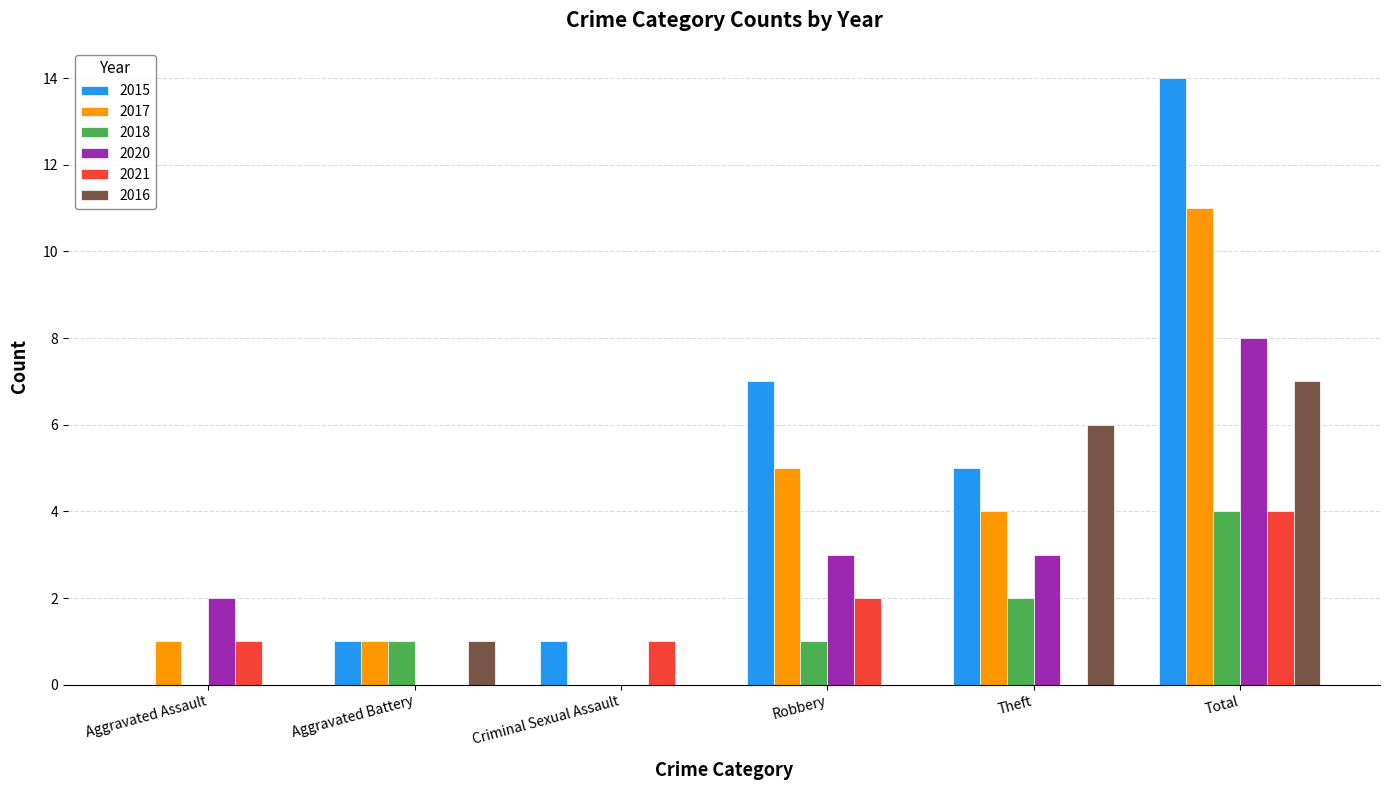

What is the sum of all 2020 values?

16